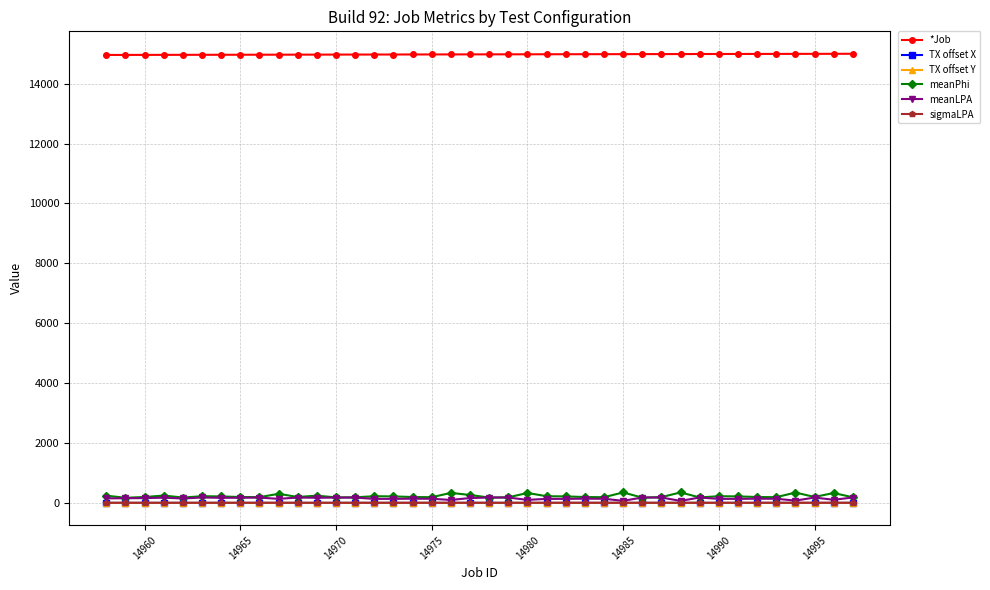

True or false: meanPhi and *Job cross at least once.

False